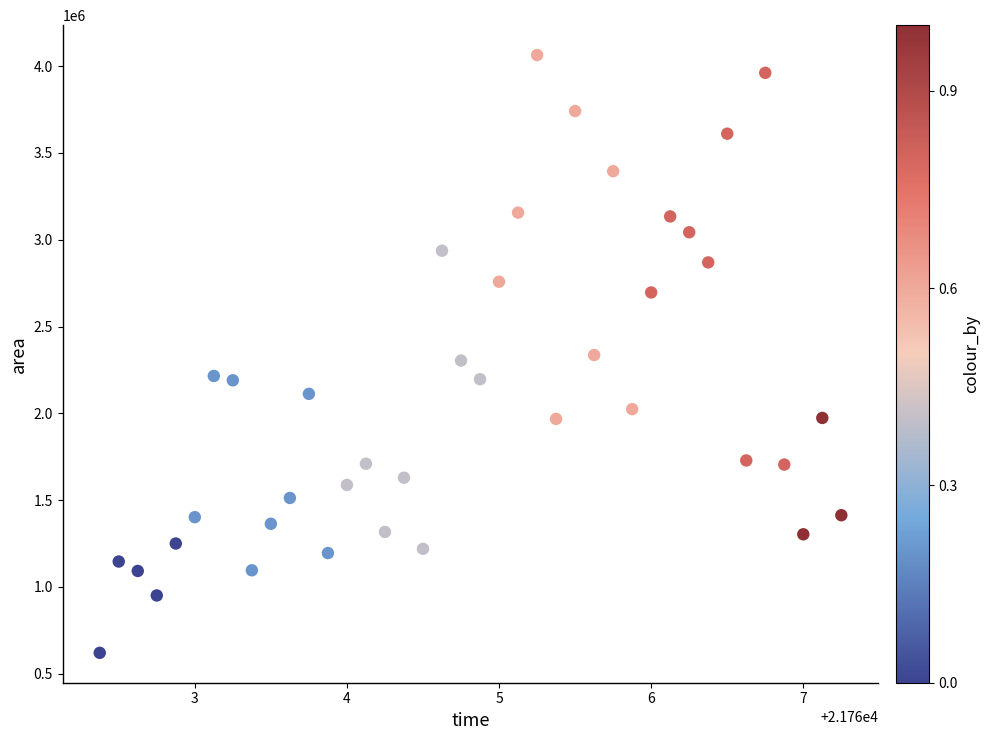

What is the range of Y values (max minus min)?

3445000